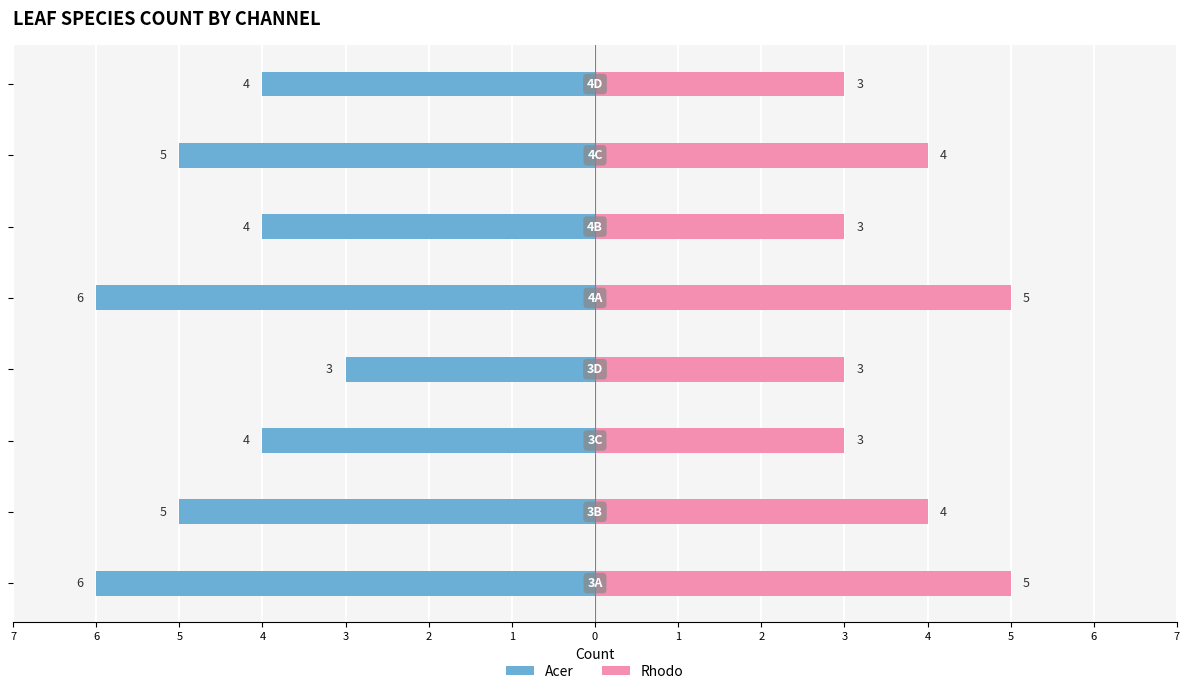

What is the sum of the Rhodo values at 0 and 1?

7